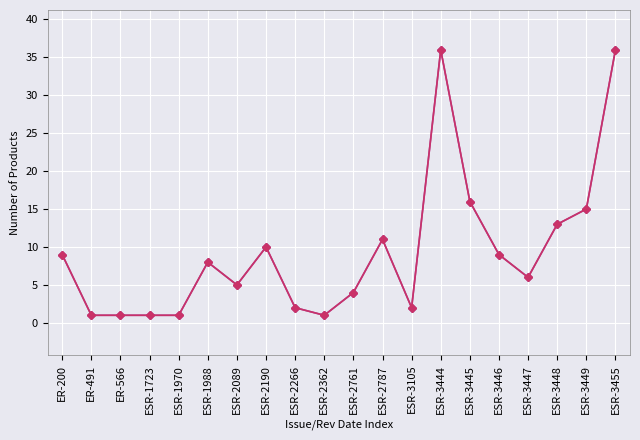

Which category has the lowest value across all series?

ER-491